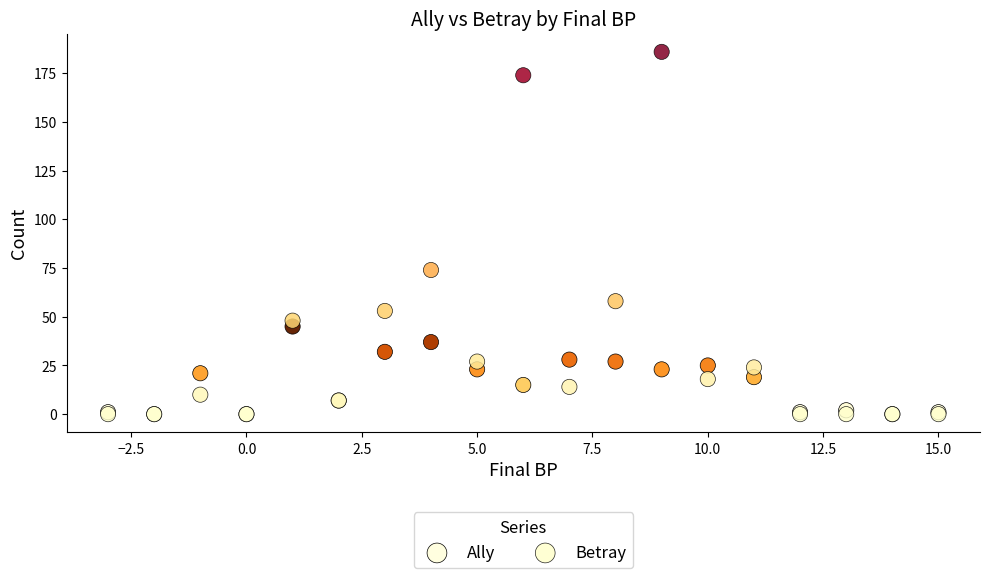

In the Betray series, what Y value is closest to 93?

74